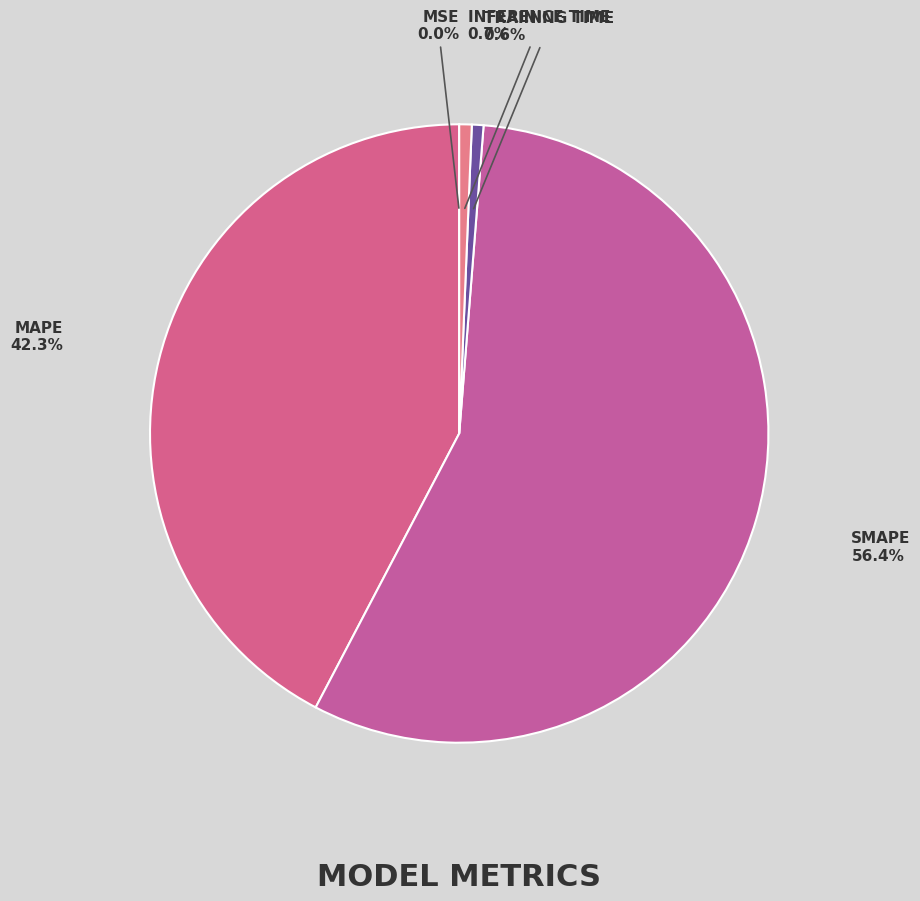

Count the number of slices in the pie.

5